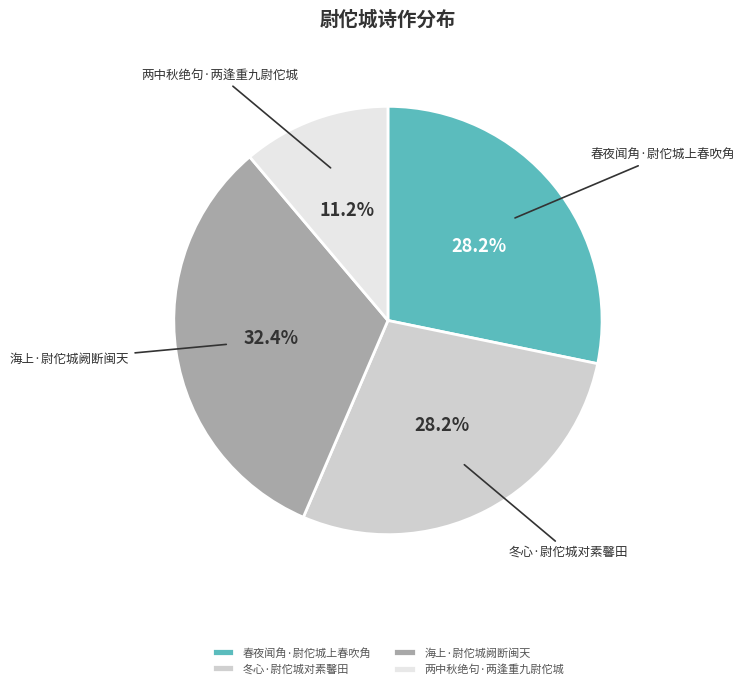

Does 两中秋绝句·两逢重九尉佗城 represent more than half of the total?

No